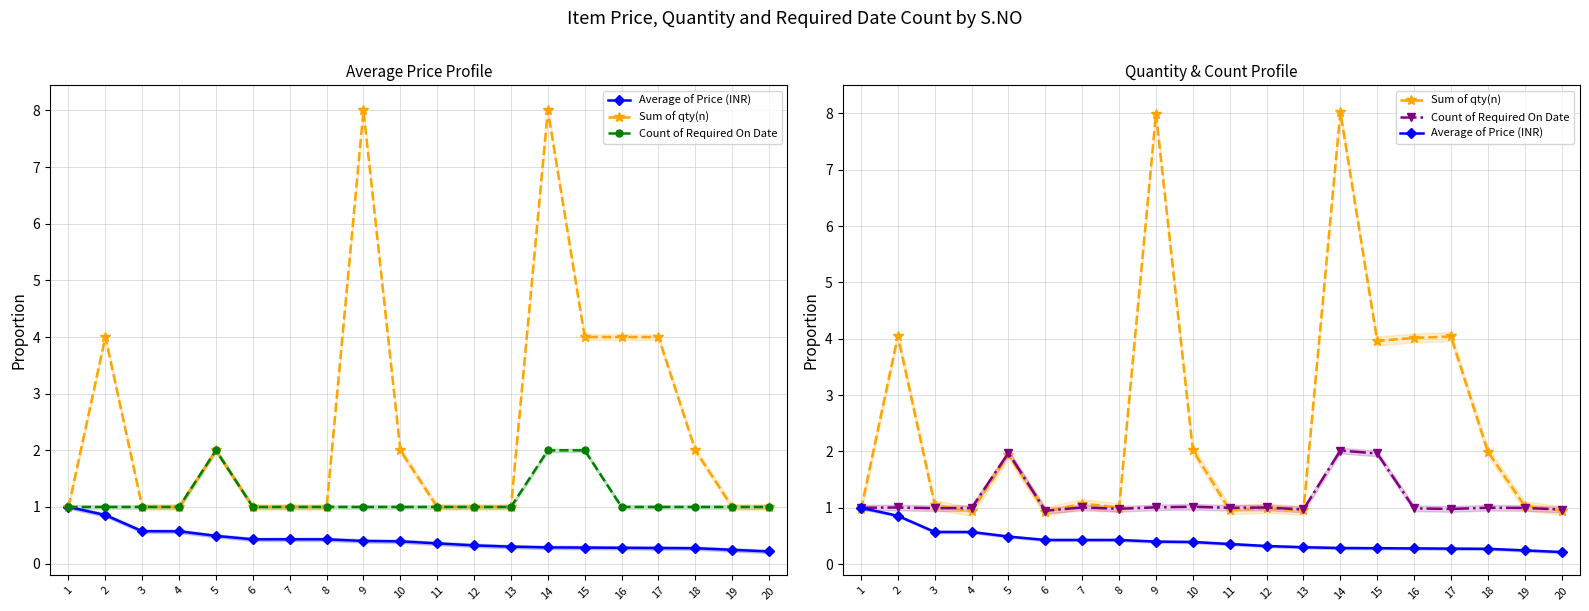

At 17, list the series in order from largest to smallest.

Sum of qty(n), Count of Required On Date, Average of Price (INR)